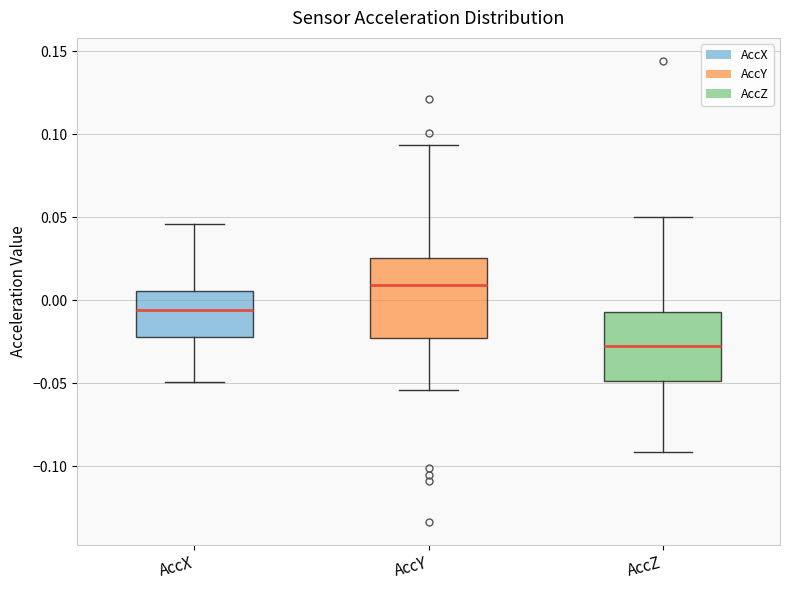

Where does the median line of the box for AccX sit on the y-axis? The values are not printed on the chart, so give them approximately, as read against the axis.

-0.005